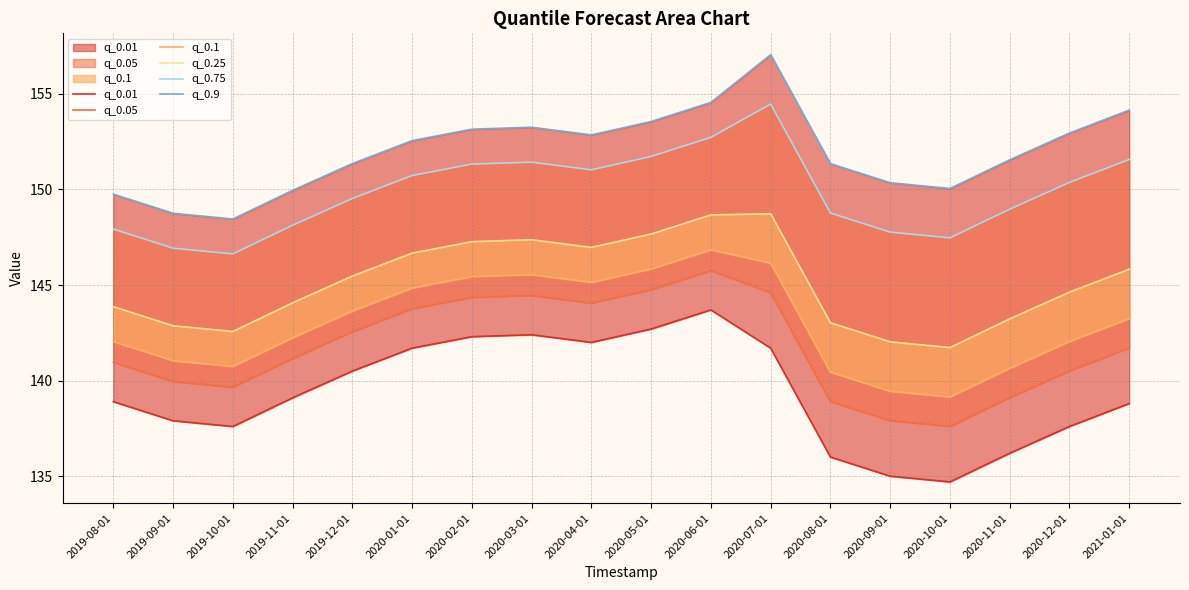

Which series changed the most between 2020-01-01 and 2020-06-01?

q_0.01